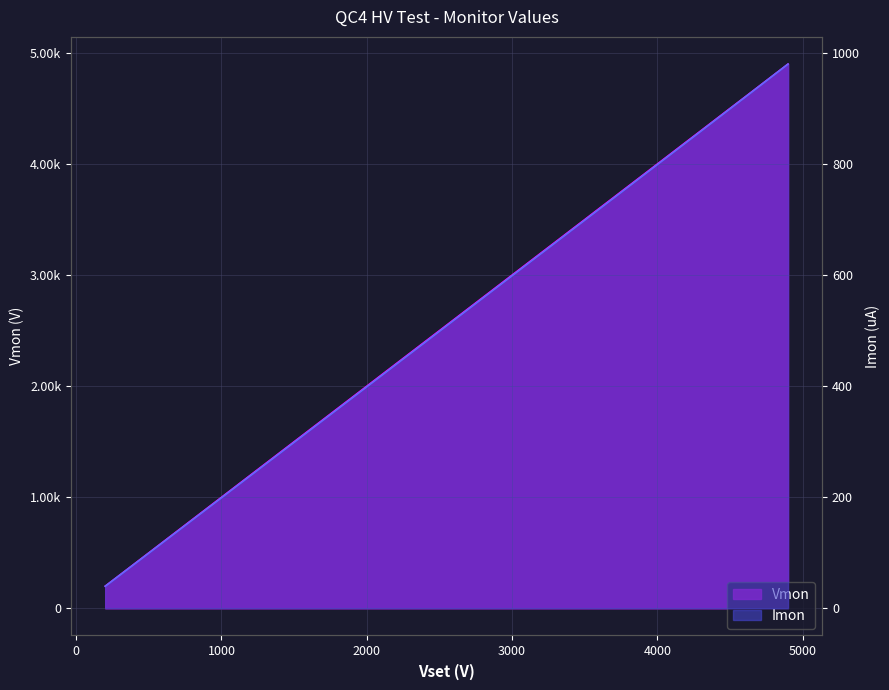

Reading left to right, transcribe all the data shown in this chart.

Vmon: 200=199.2	400=399.0	600=599.2	800=799.4	1000=999.4	1200=1199.6	1400=1399.6	1600=1599.6	1800=1799.6	2000=1999.6	2200=2199.8	2400=2399.6	2600=2599.6	2800=2799.6	3000=2999.8	3100=3099.8	3200=3199.8	3300=3299.6	3400=3399.8	3500=3499.6	3600=3600.0	3700=3699.8	3800=3799.8	3900=3899.8	4000=4000.0	4100=4100.0	4200=4200.2	4300=4300.0	4400=4400.2	4500=4500.4	4600=4600.2	4700=4700.2	4800=4800.4	4900=4900.2
Imon: 200=39.7	400=79.5	600=119.3	800=159.2	1000=199.1	1200=239.0	1400=278.9	1600=318.9	1800=358.8	2000=398.8	2200=438.8	2400=478.7	2600=518.8	2800=558.8	3000=598.8	3100=618.8	3200=638.8	3300=658.8	3400=678.8	3500=698.8	3600=718.8	3700=738.8	3800=758.9	3900=778.9	4000=798.9	4100=819.0	4200=839.0	4300=859.1	4400=879.2	4500=899.4	4600=919.5	4700=939.6	4800=959.8	4900=979.9